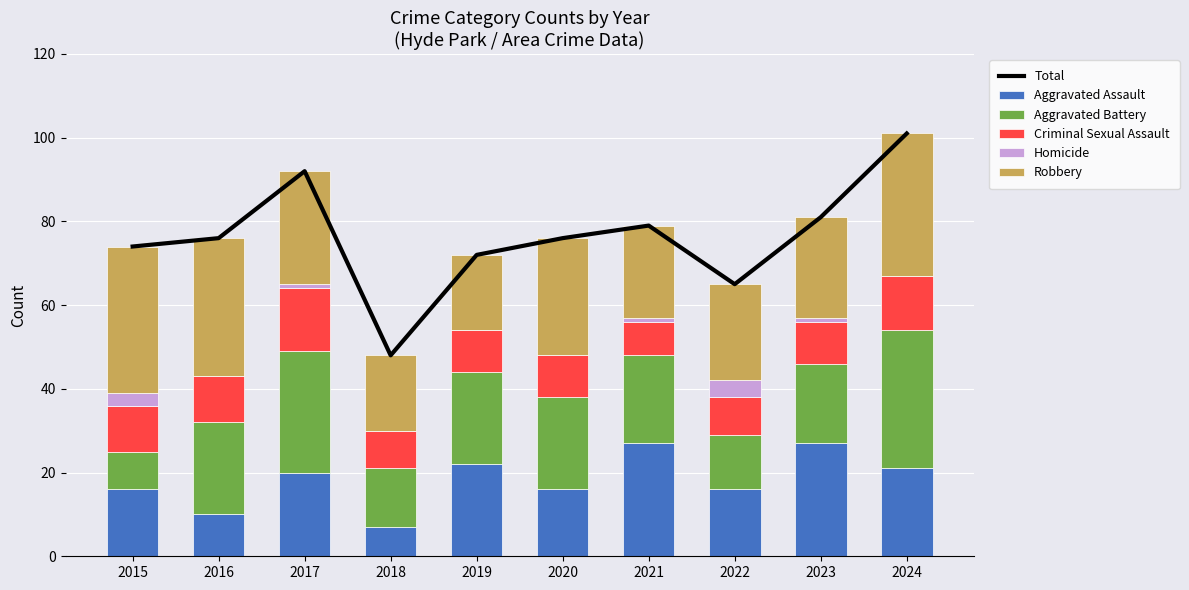

Is it true that Robbery equals 18 at 2018?

True